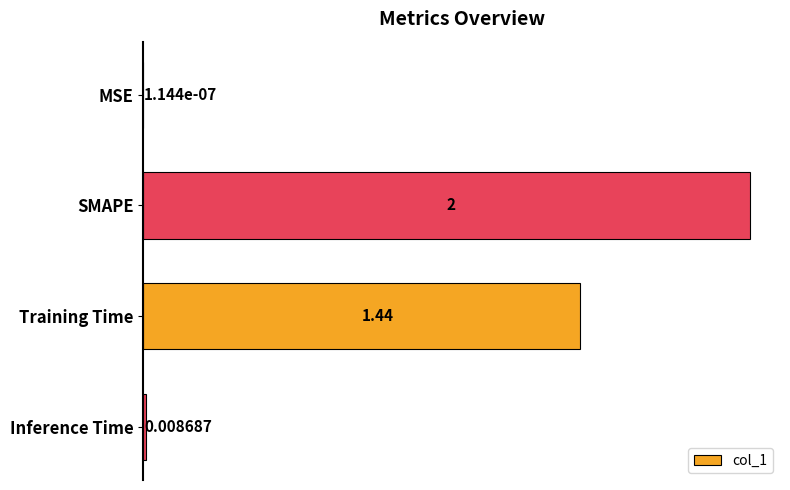

How many distinct data groups are displayed?

1